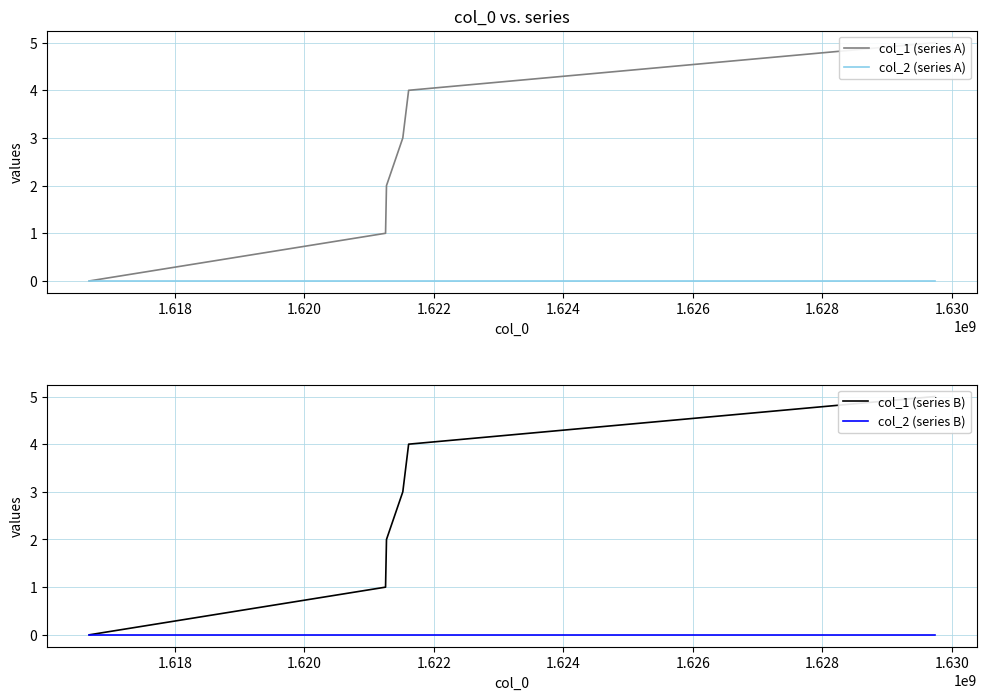

The value of col_2 (series A) at 1.618 is 0. True or false?

True